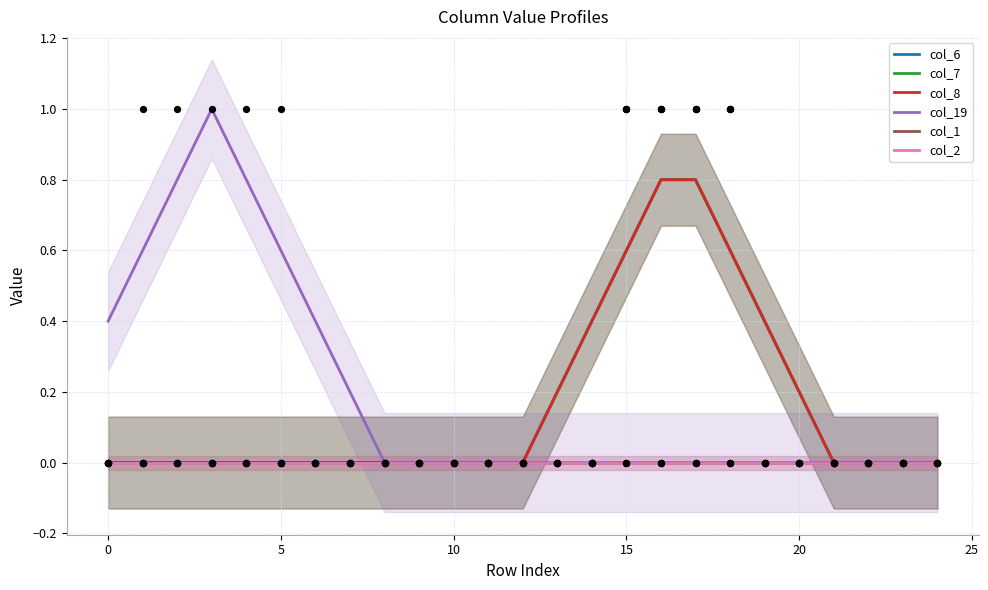

Is the value of col_19 at 21 greater than the value of col_6 at 13?

No